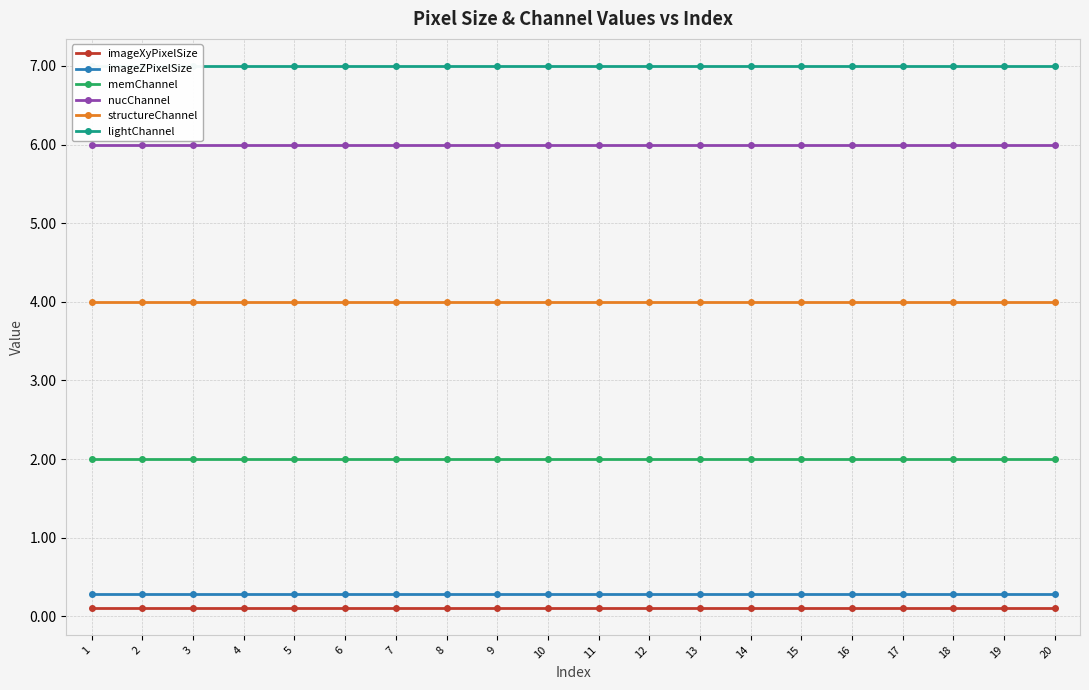

True or false: nucChannel has more than 2 points higher than both neighbors.

False